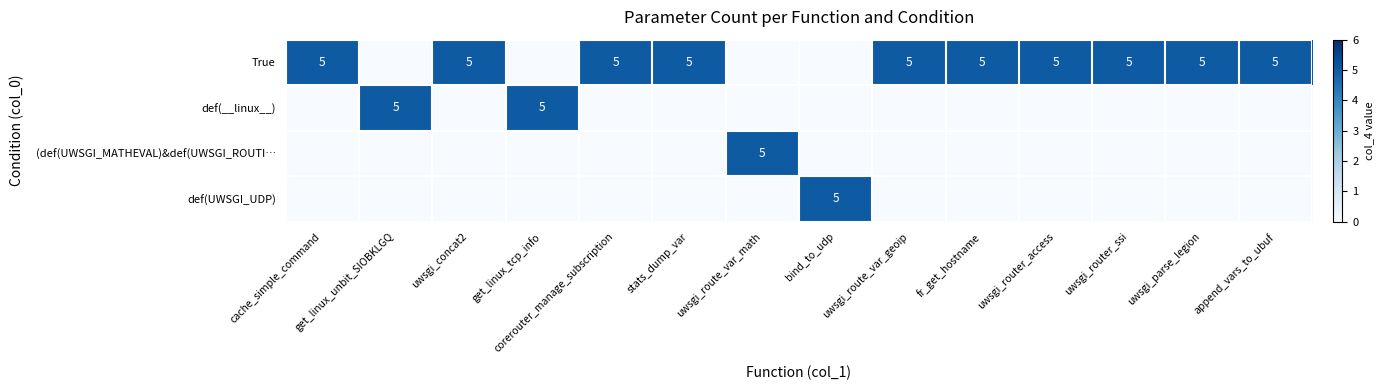

Rank the categories by row_3 value from highest to lowest.

bind_to_udp, cache_simple_command, get_linux_unbit_SIOBKLGQ, uwsgi_concat2, get_linux_tcp_info, corerouter_manage_subscription, stats_dump_var, uwsgi_route_var_math, uwsgi_route_var_geoip, fr_get_hostname, uwsgi_router_access, uwsgi_router_ssi, uwsgi_parse_legion, append_vars_to_ubuf